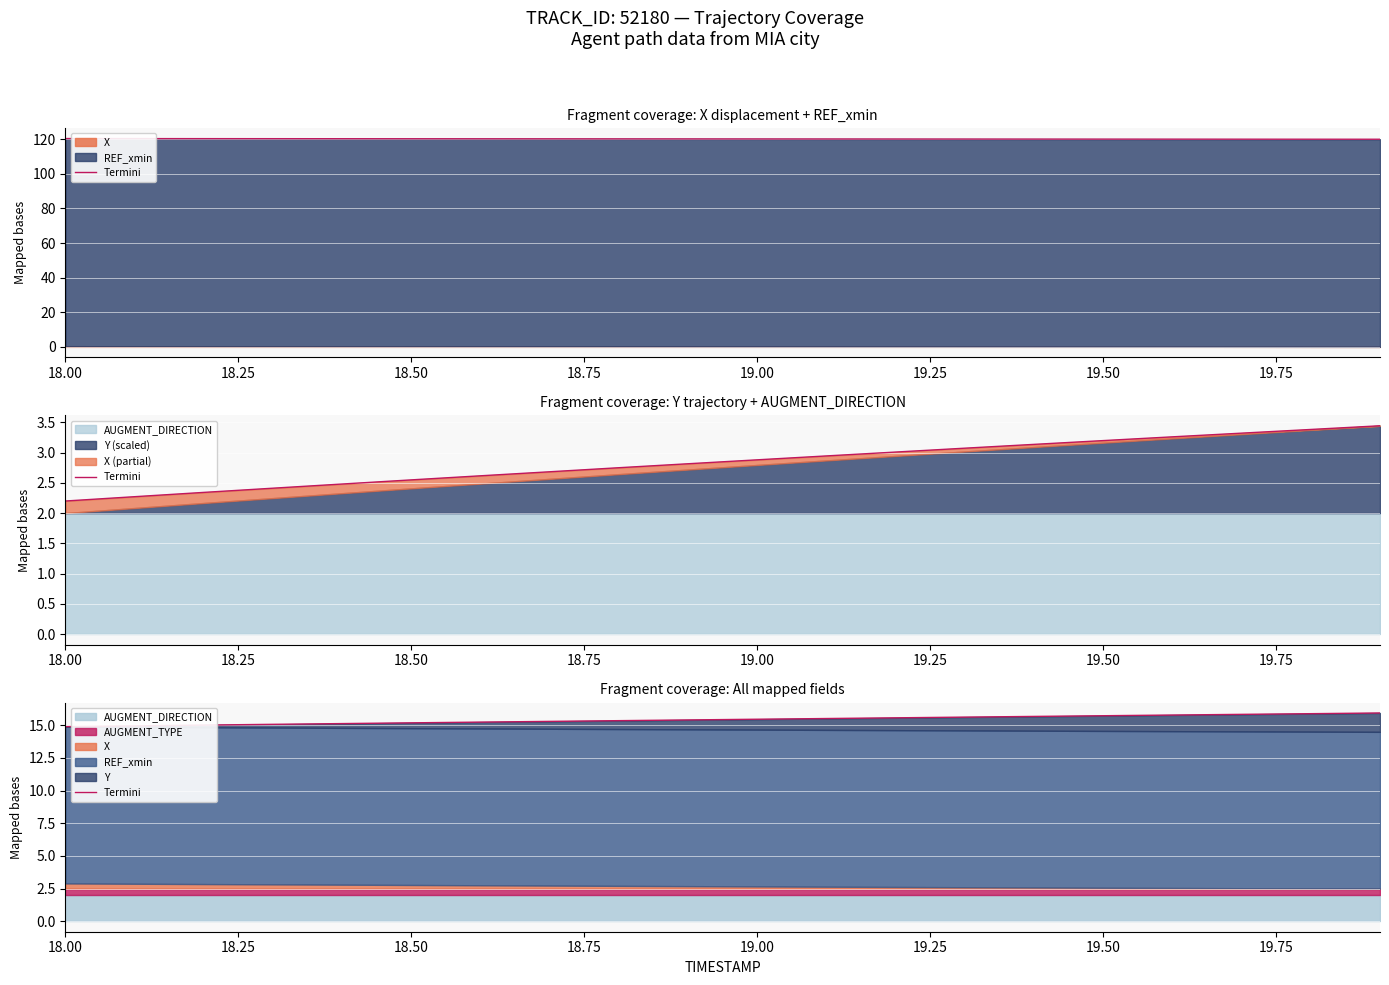

What is the sum of all values?

308.7